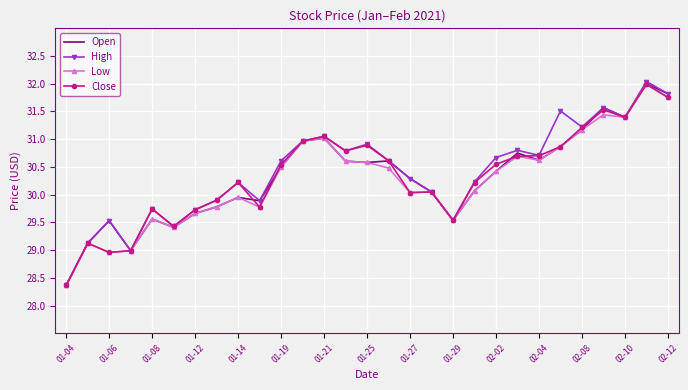

What is the maximum value for Low?

32.0